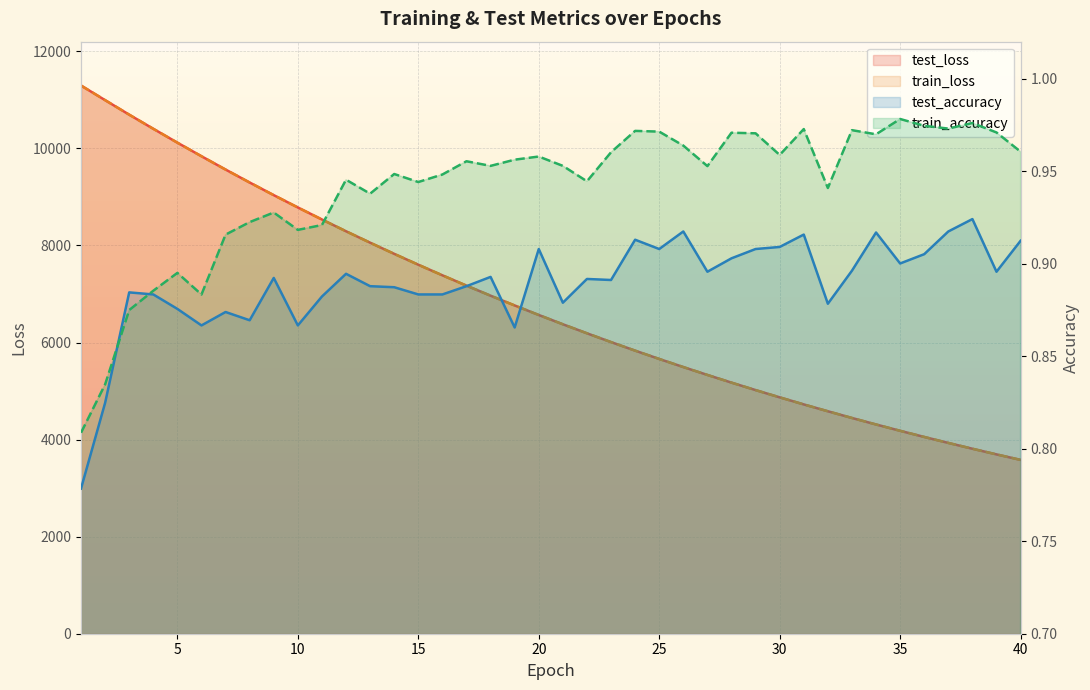

How many values in the test_loss series exceed 6567?

20